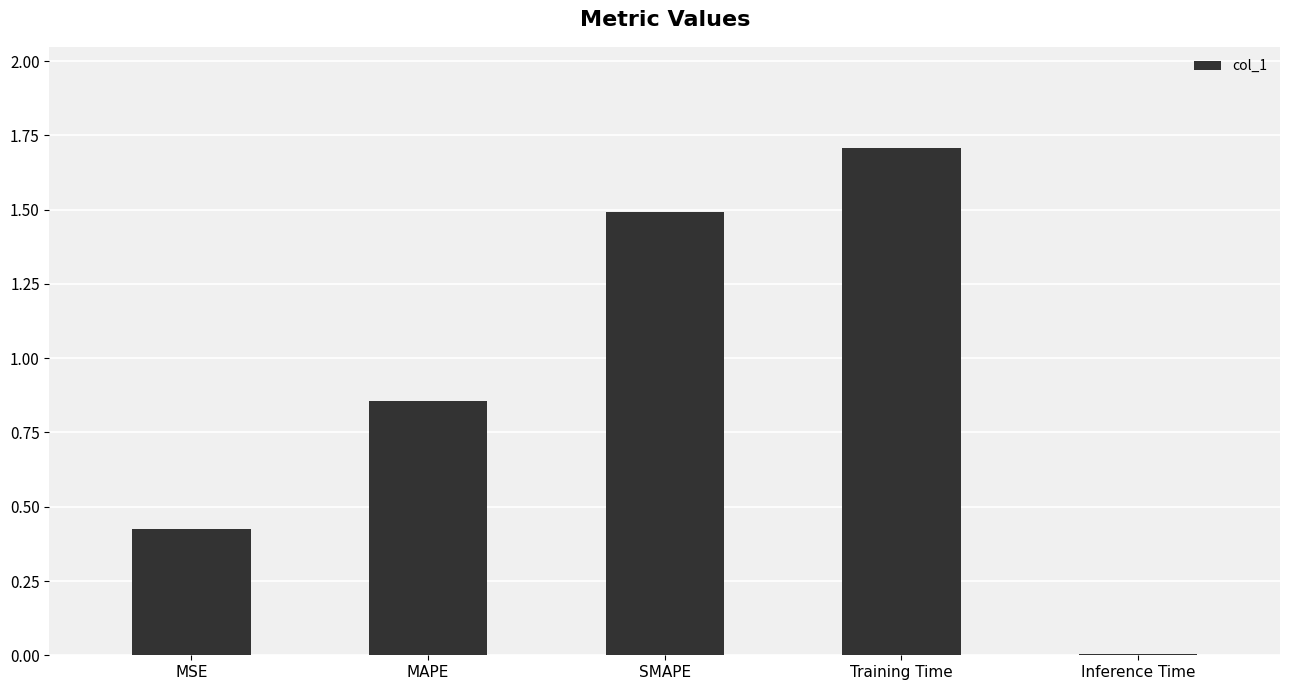

What is the change in value from MSE to Inference Time?

-0.4